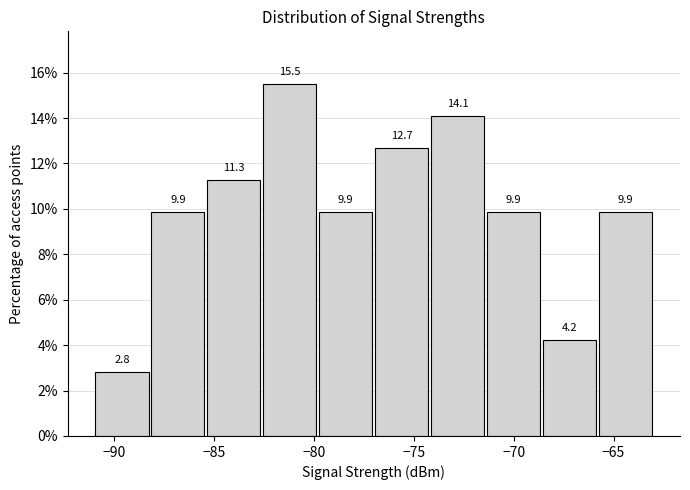

Reading left to right, list every bar in this chart as the range it spans on the x-axis followed by its height. The bar edges are not printed on the chart, so give them approximately, as read against the axis.

-91.0 to -88.2: 2.8
-88.2 to -85.4: 9.9
-85.4 to -82.6: 11.3
-82.6 to -79.8: 15.5
-79.8 to -77.0: 9.9
-77.0 to -74.2: 12.7
-74.2 to -71.4: 14.1
-71.4 to -68.6: 9.9
-68.6 to -65.8: 4.2
-65.8 to -63.0: 9.9